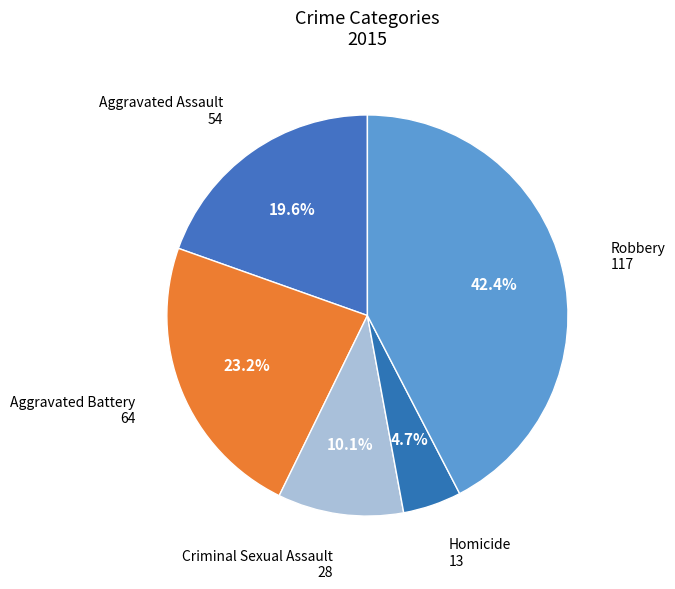

Is there a majority slice in this chart?

No